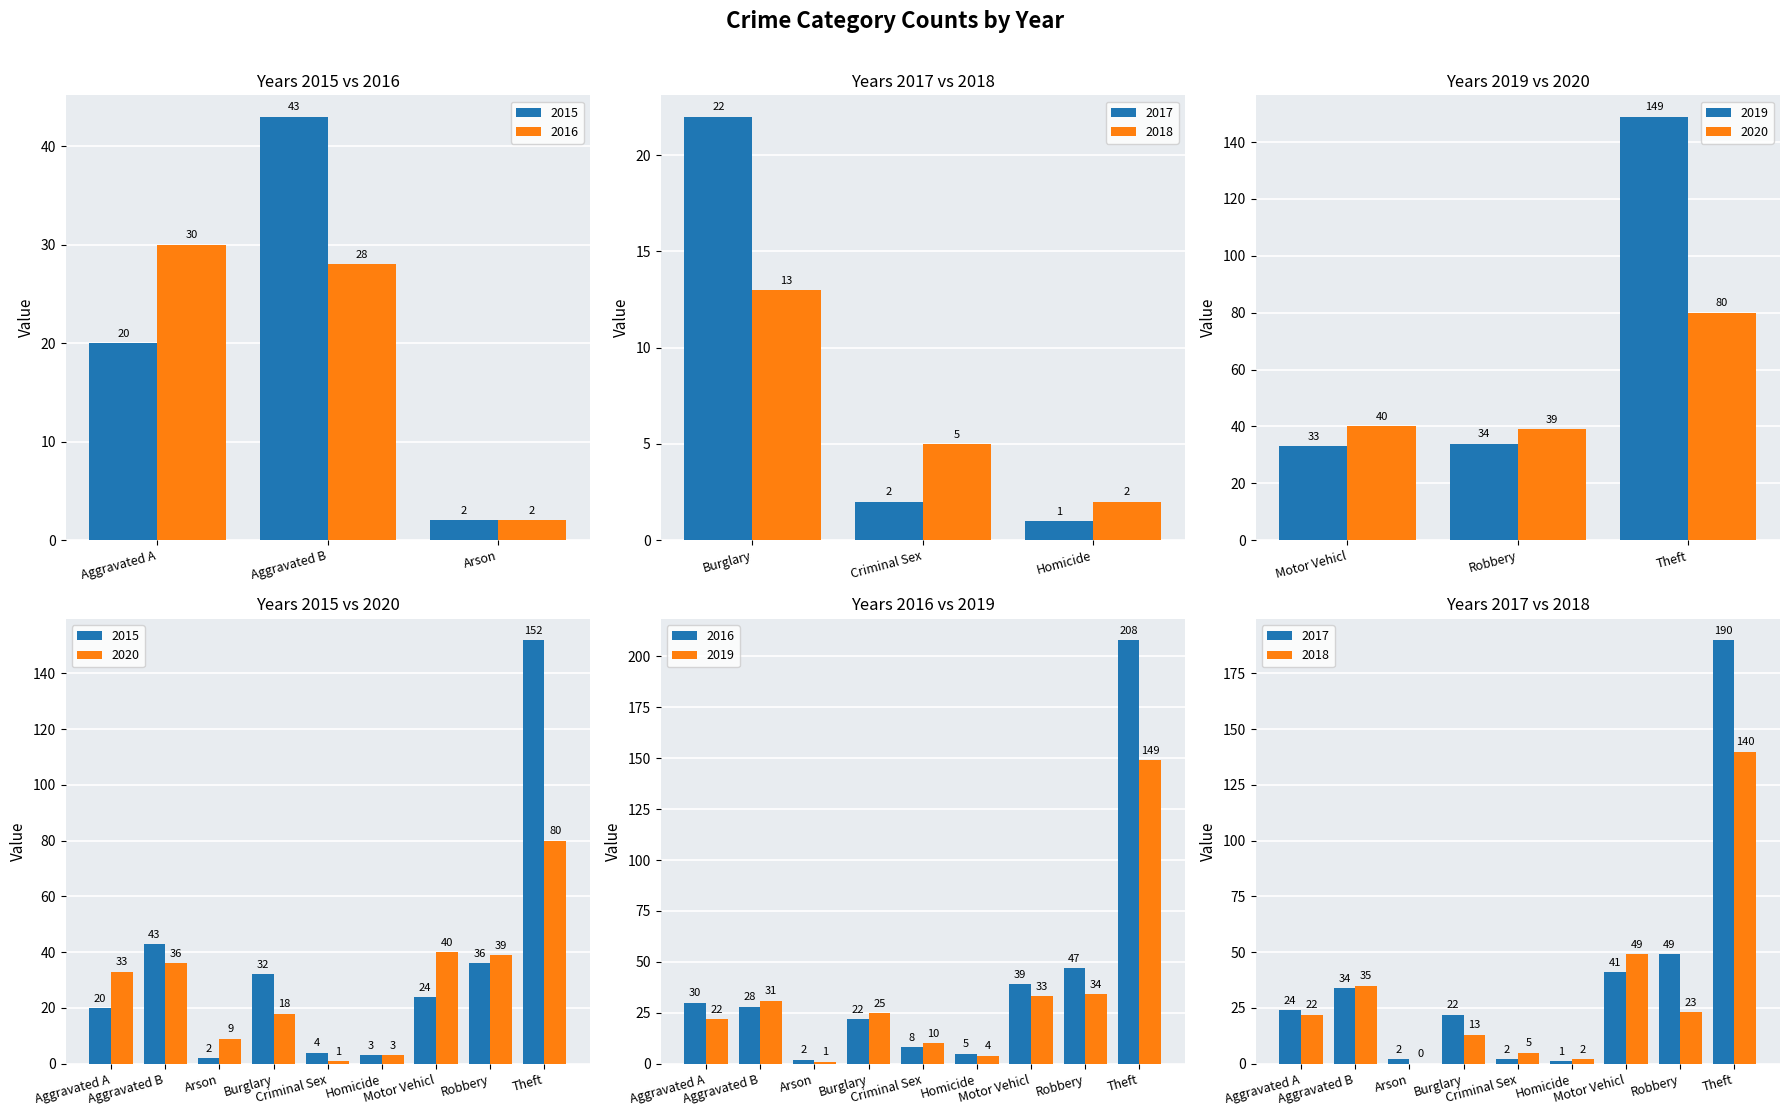

Reading left to right, transcribe all the data shown in this chart.

2015: 20	43	2	32	4	3	24	36	152
2016: 30	28	2	22	8	5	39	47	208
2017: 24	34	2	22	2	1	41	49	190
2018: 22	35	0	13	5	2	49	23	140
2019: 22	31	1	25	10	4	33	34	149
2020: 33	36	9	18	1	3	40	39	80